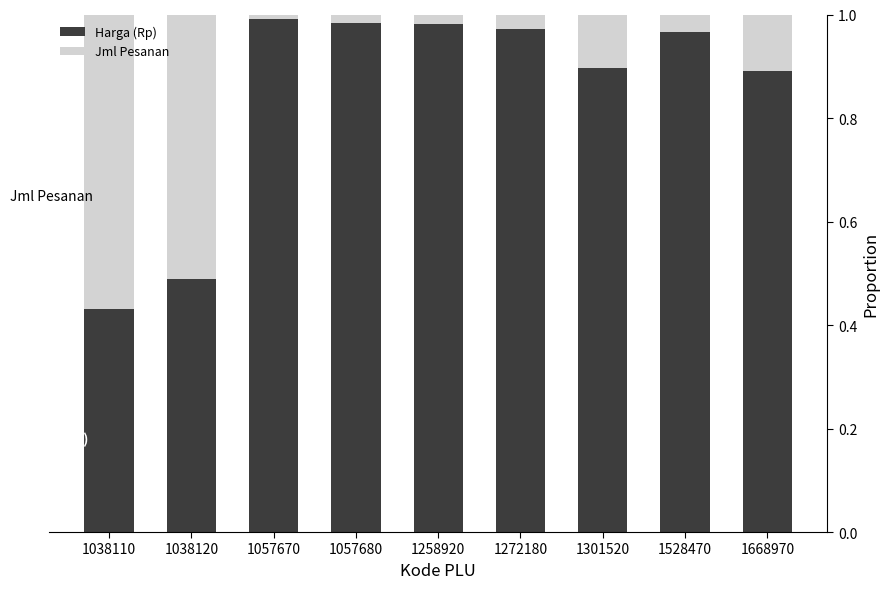

What is the average value of the Harga (Rp) series?

0.8